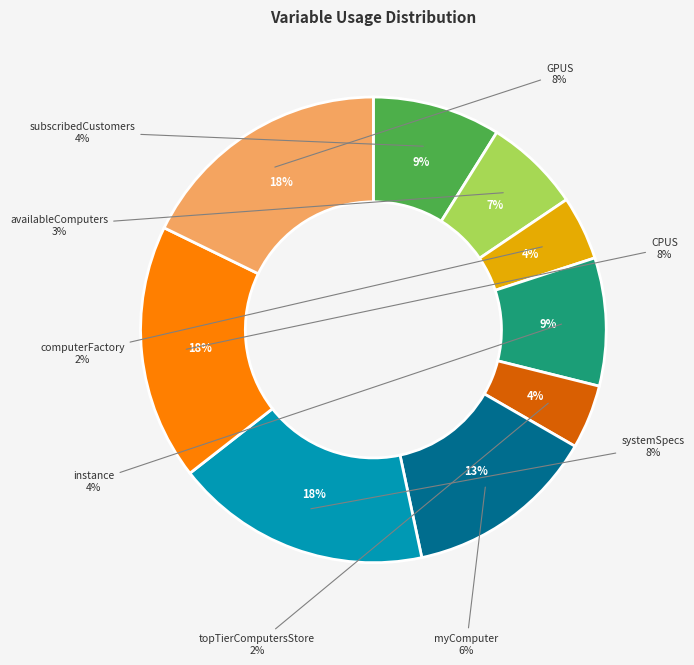

True or false: computerFactory accounts for 1% of the total.

False